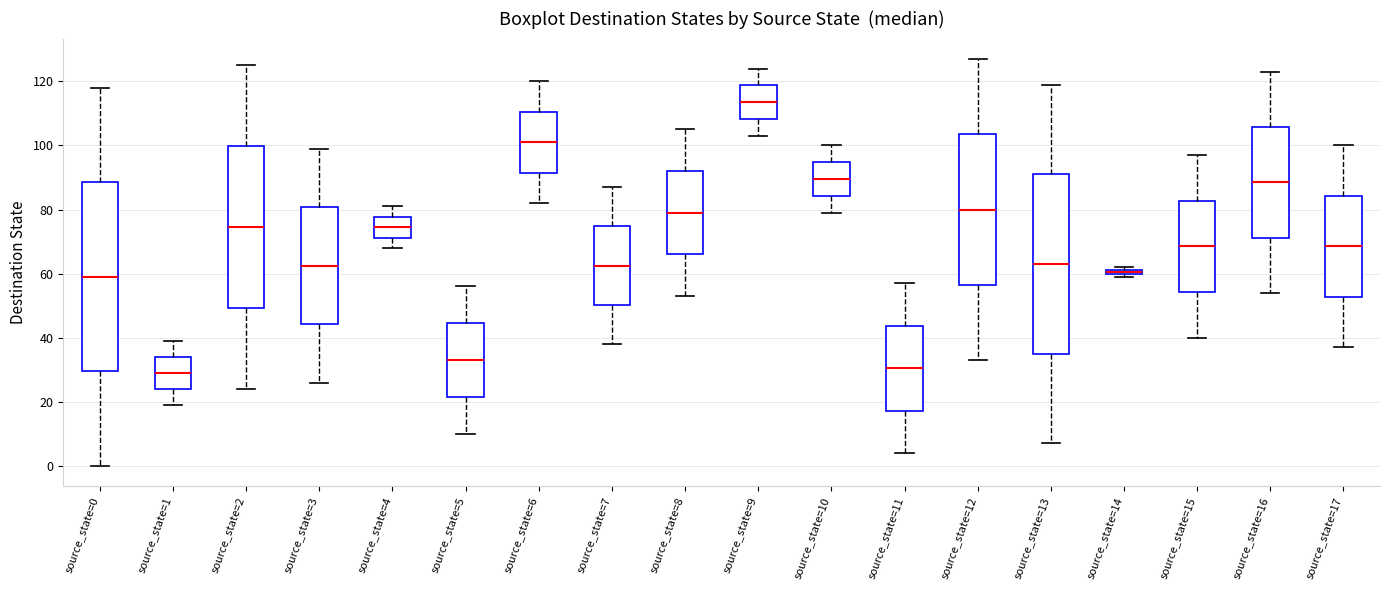

Which box's median line is the highest?

source_state=9